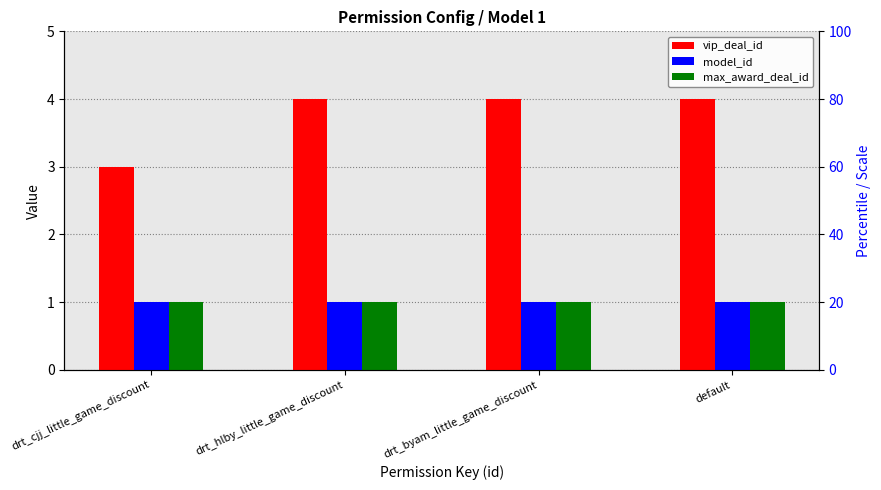

At which label does vip_deal_id reach its peak?

drt_hlby_little_game_discount